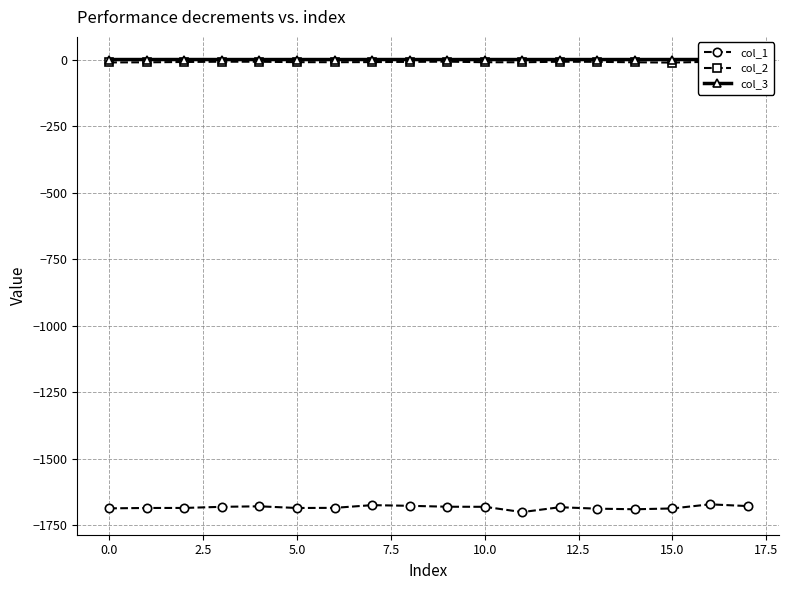

Count the number of categories in the chart.

18